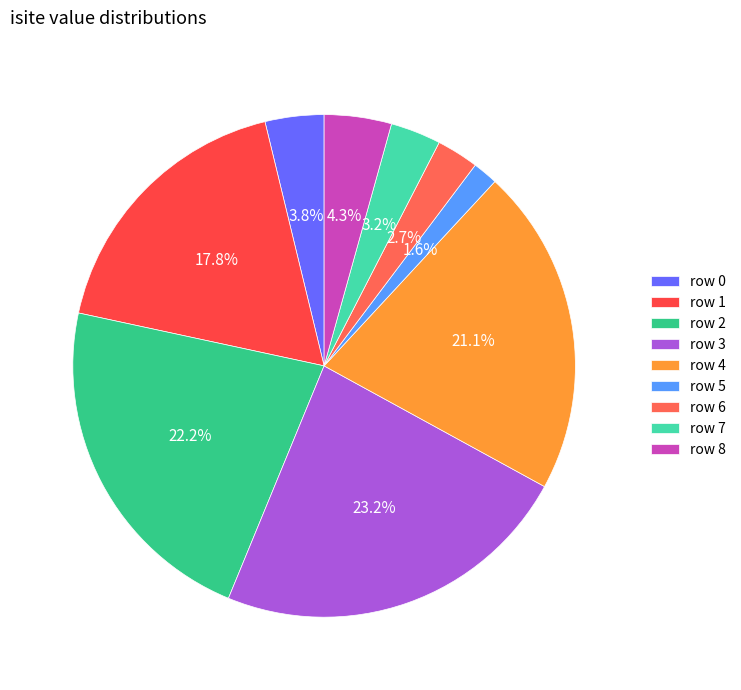

To the nearest percent, what is the average slice percentage?

11%